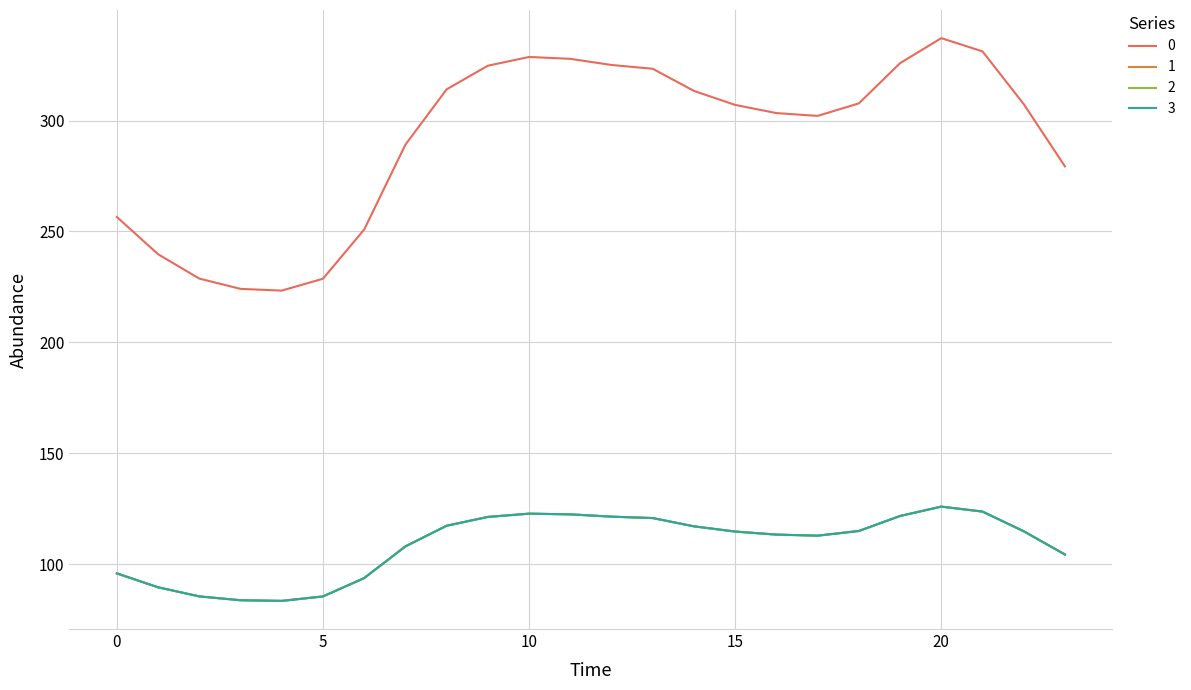

Is this an area chart (filled region under the line)?

No